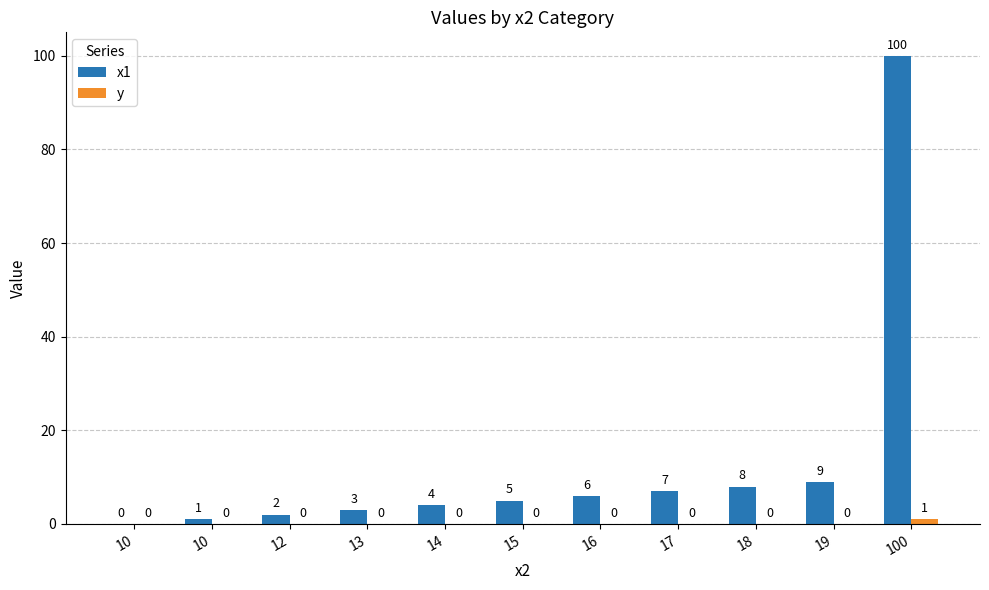

At which category is the sum across all series the highest?

100